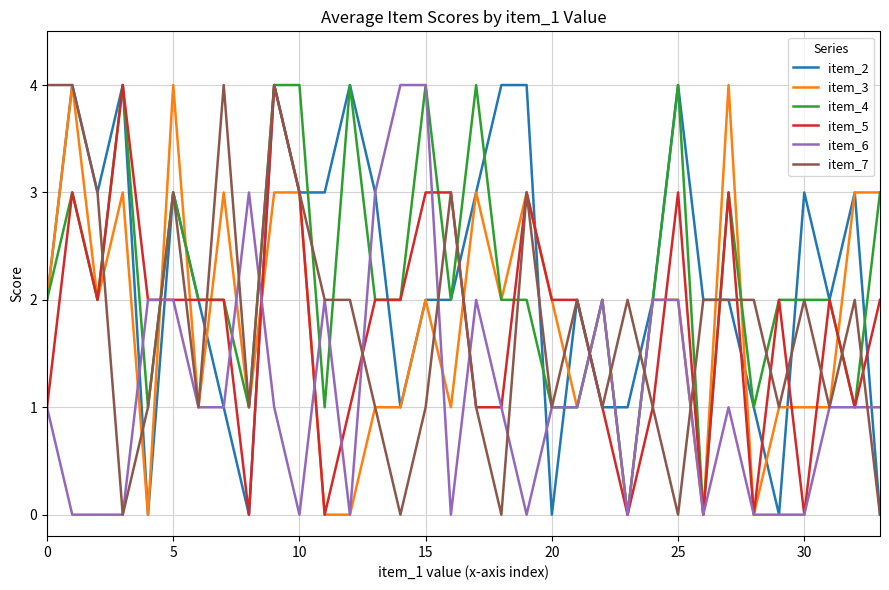

What is the highest value of the item_6 series?

4